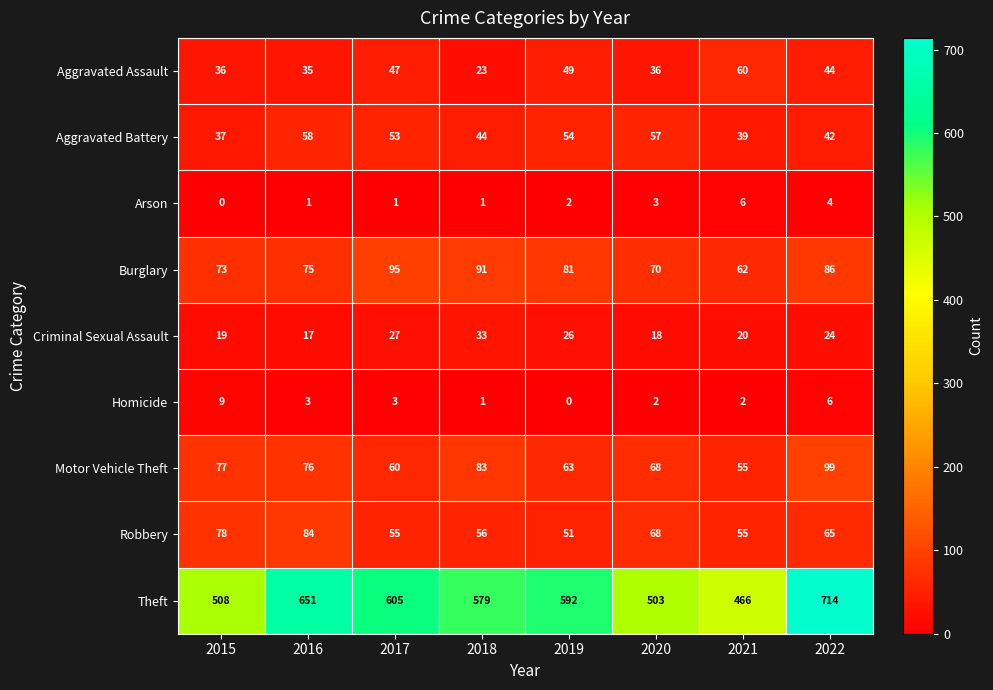

What is the sum of the Motor Vehicle Theft values at 2021 and 2017?

115